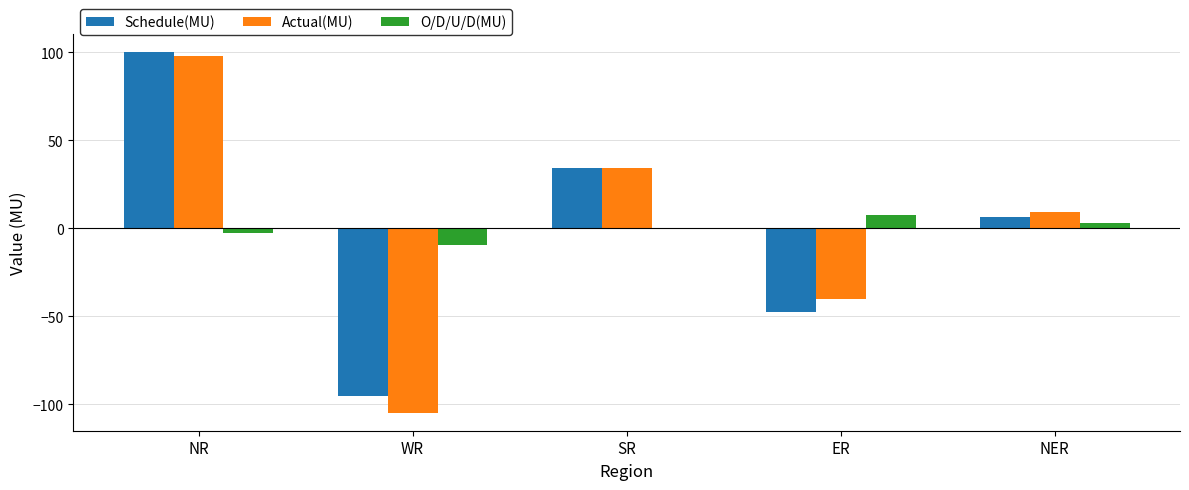

At which category is the sum across all series the highest?

NR